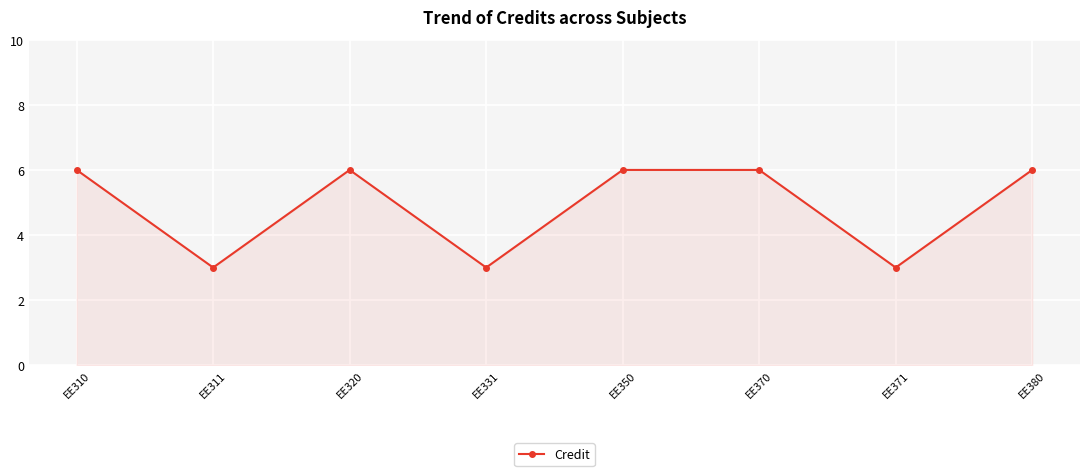

Is it true that the value at EE320 is 2?

False